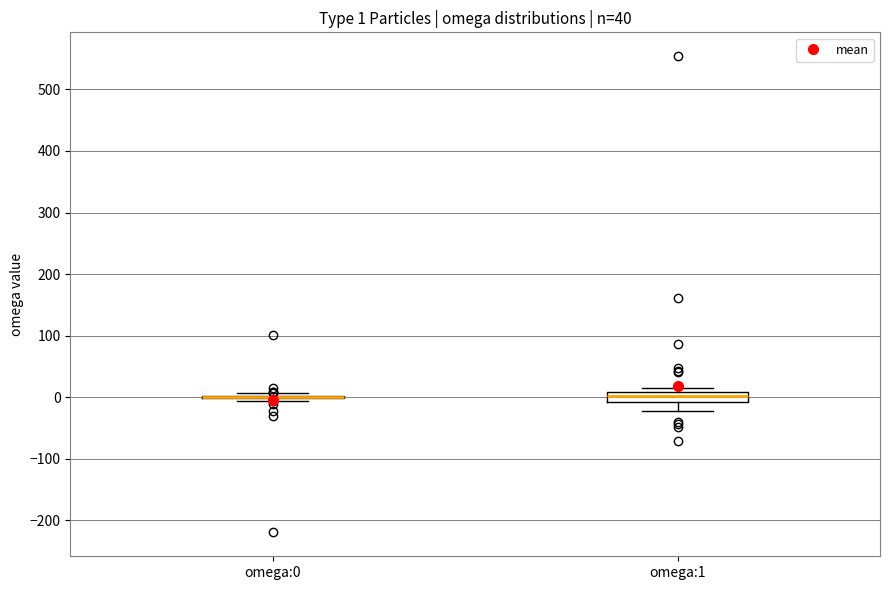

Comparing the boxes themselves (not the whiskers), which one is the tallest?

omega:1